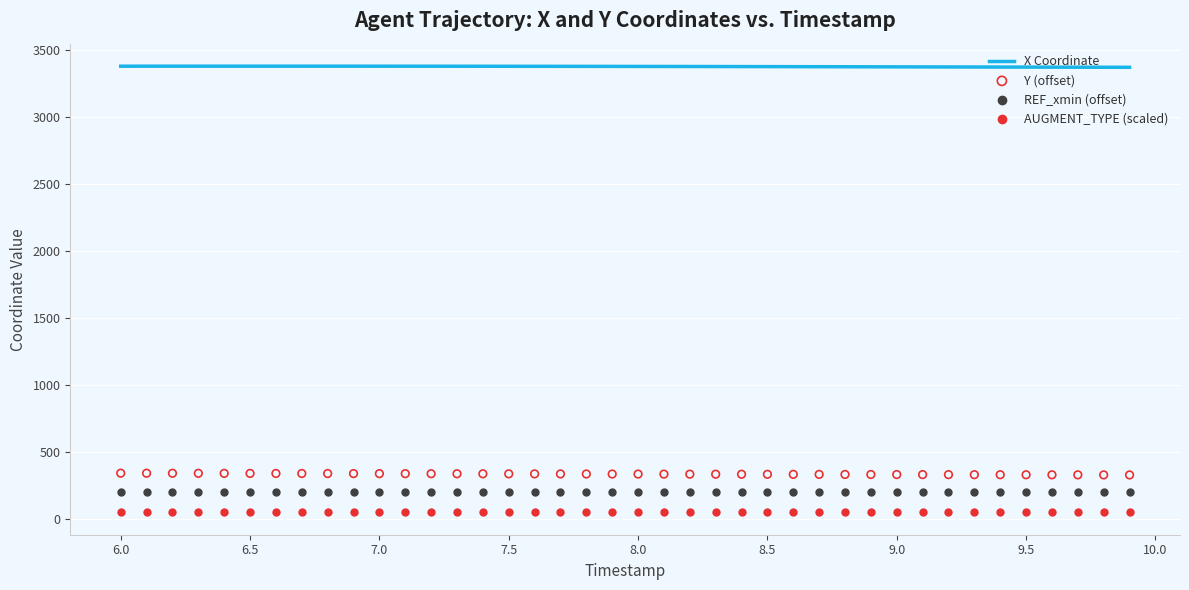

Which series has the widest spread of Y values?

Y (offset)